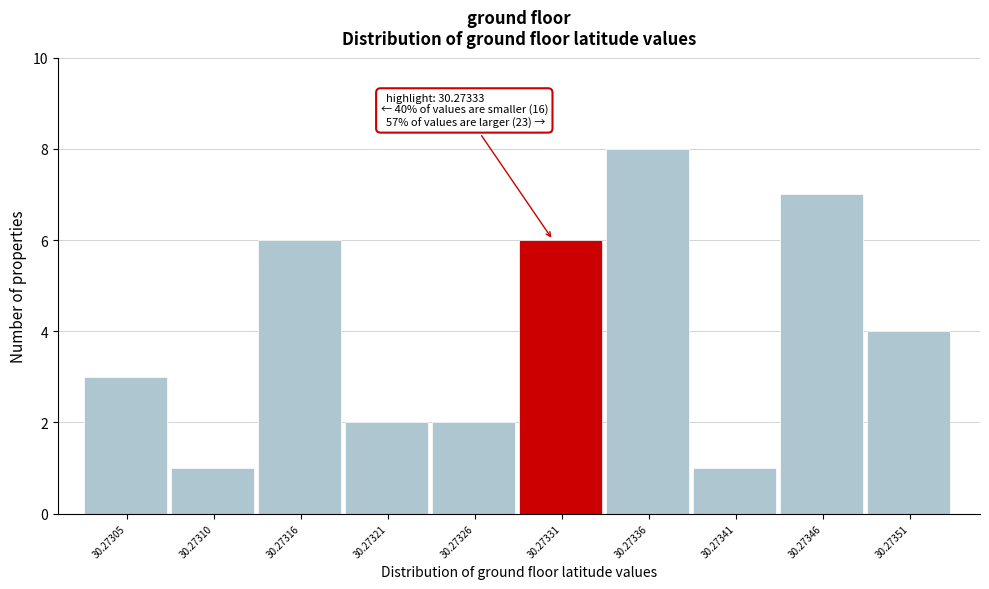

Reading left to right, list all the values displayed in this chart.

30.27305=3	30.27310=1	30.27316=6	30.27321=2	30.27326=2	30.27331=6	30.27336=8	30.27341=1	30.27346=7	30.27351=4